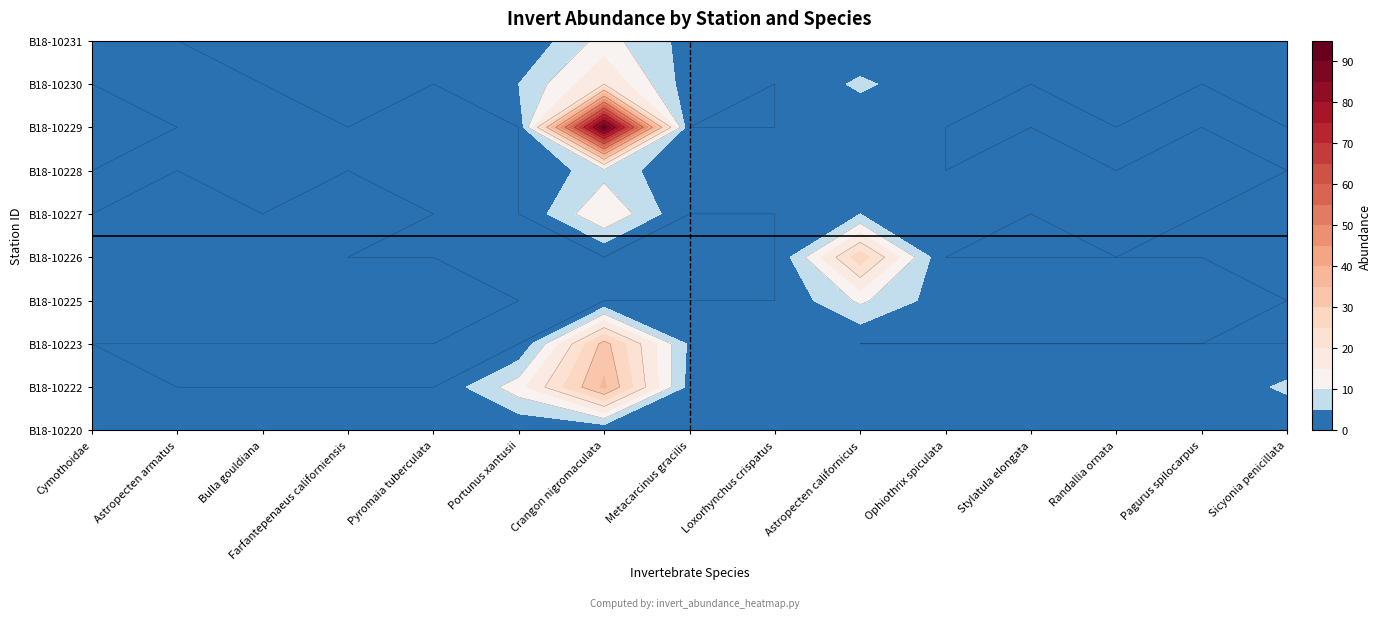

Which series changed the most between Cymothoidae and Bulla gouldiana?

B18-10222